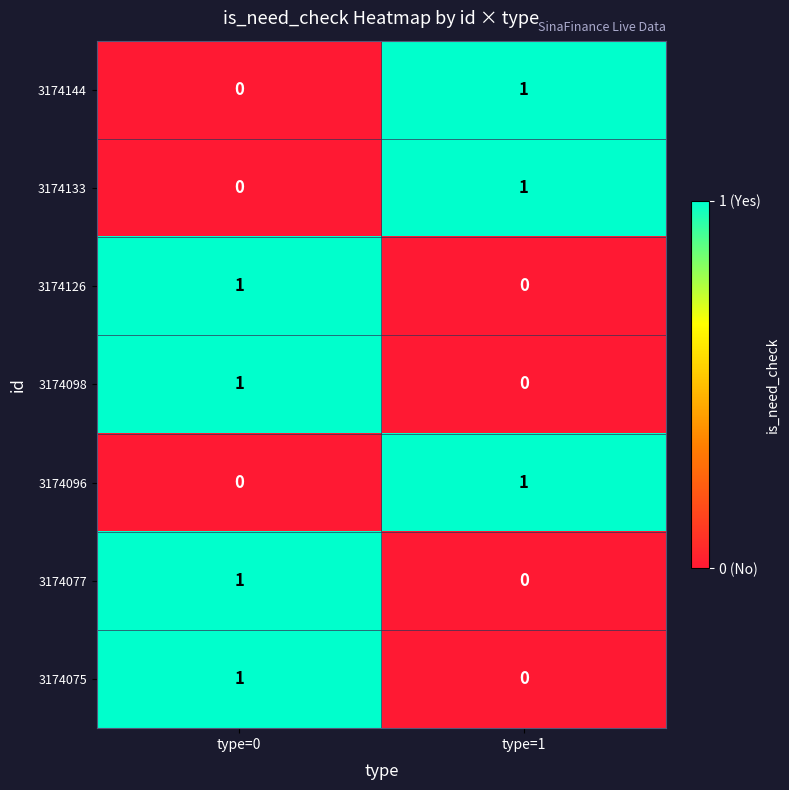

At which label does 3174098 reach its peak?

type=0